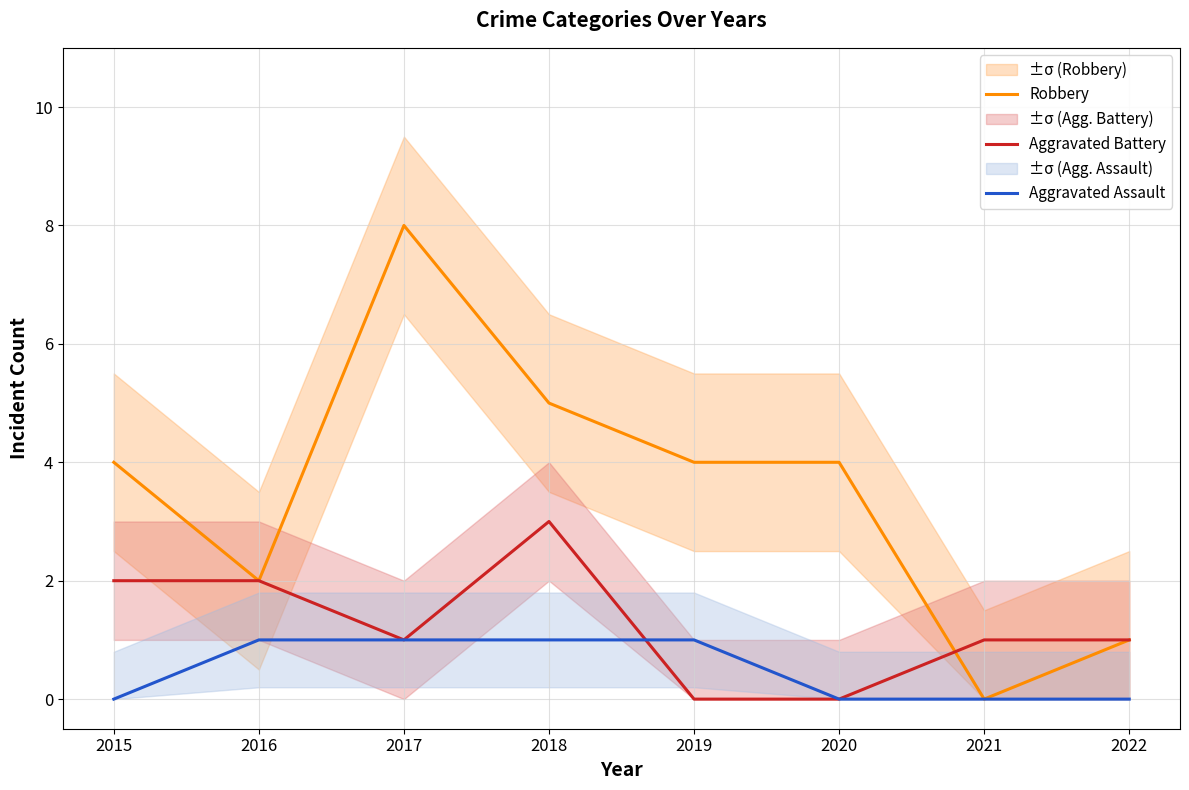

What is the spread (max minus min) of values at 2018?

4